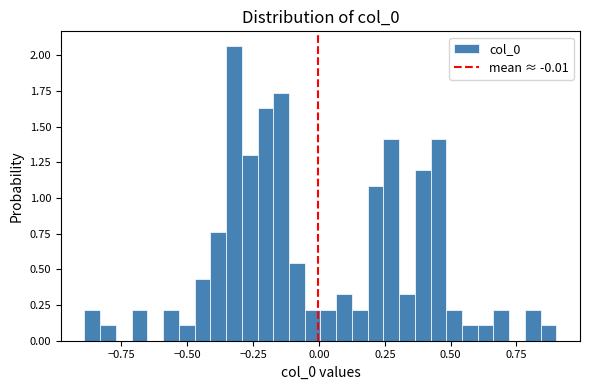

Around what value on the x-axis is the tallest bar? Give the approximate position of its centre, as read against the axis.

-0.30